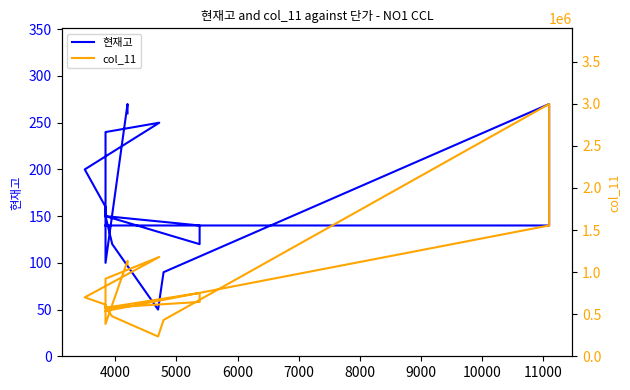

Reading left to right, transcribe all the data shown in this chart.

현재고: 260	270	100	150	160	200	250	240	150	120	140	150	120	50	90	270	140	140	140
col_11: 1092000	1134000	384000	576000	614400	700000	1180000	921600	576000	645600	753200	576000	474000	235000	431100	2997000	1554000	914200	537600